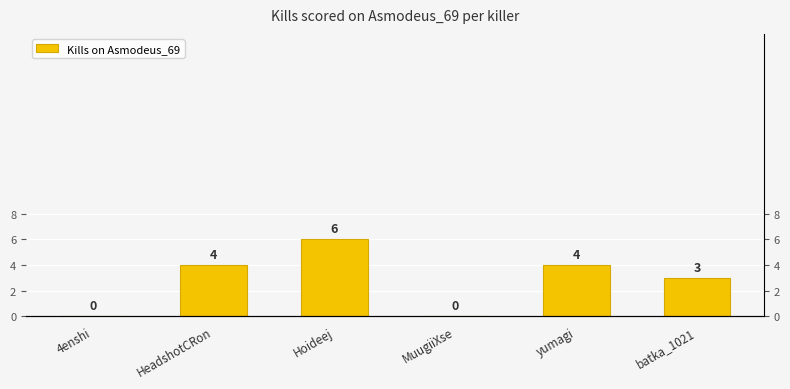

Approximately how many times larger is the value at batka_1021 compared to Hoideej?

0.5